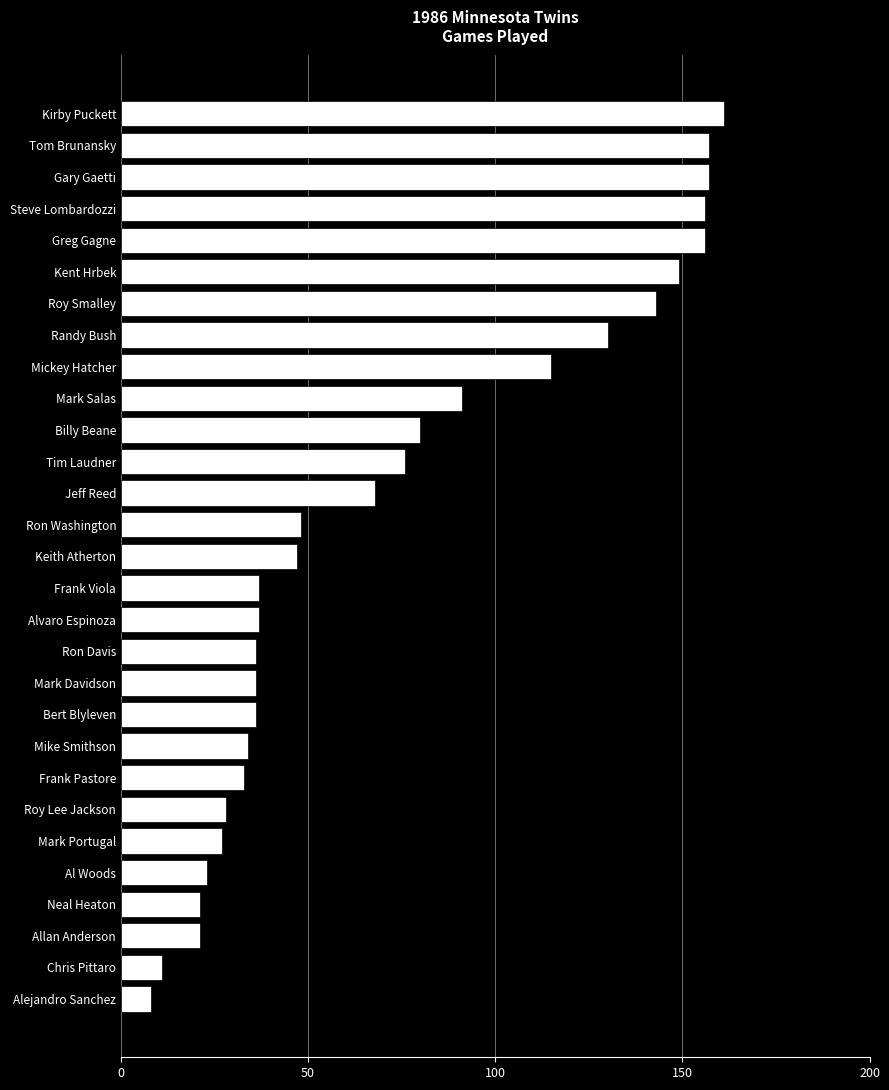

Are the bars grouped side by side (vs. stacked)?

No